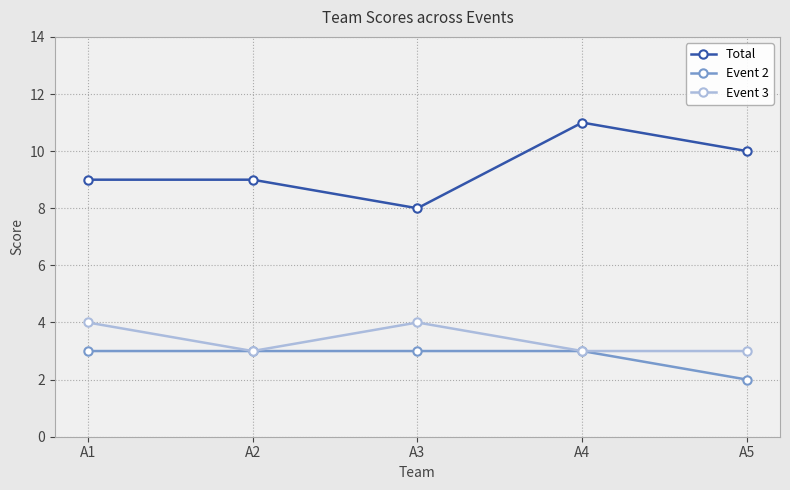

What is the spread (max minus min) of values at A4?

8